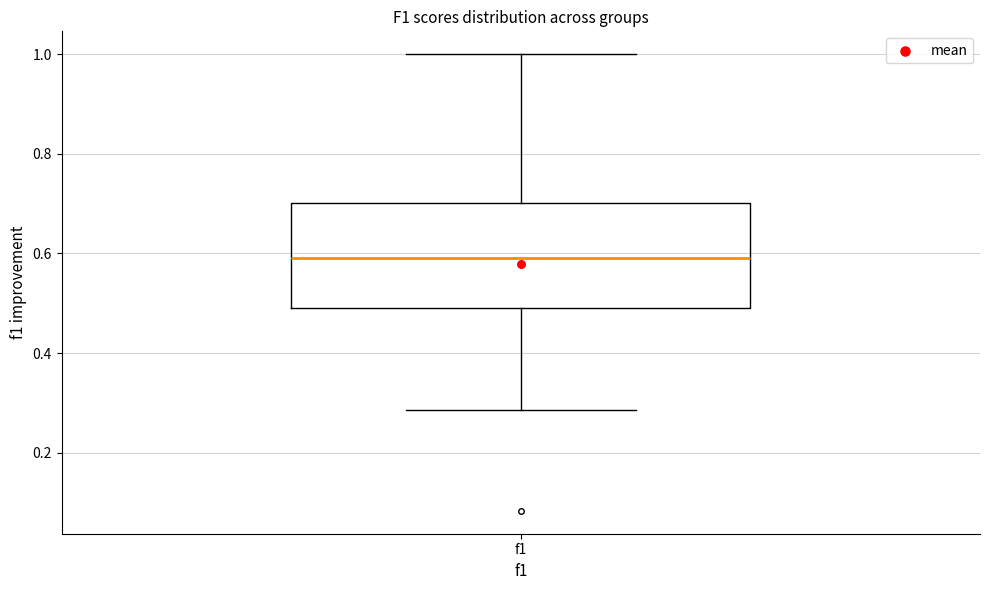

Transcribe this box plot: give where the median line is, the range the box spans, and where the two whiskers end, as read against the y-axis. The values are not printed on the chart, so give them approximately, as read against the axis.

median 0.60, box 0.50 to 0.70, whiskers 0.28 to 1.00